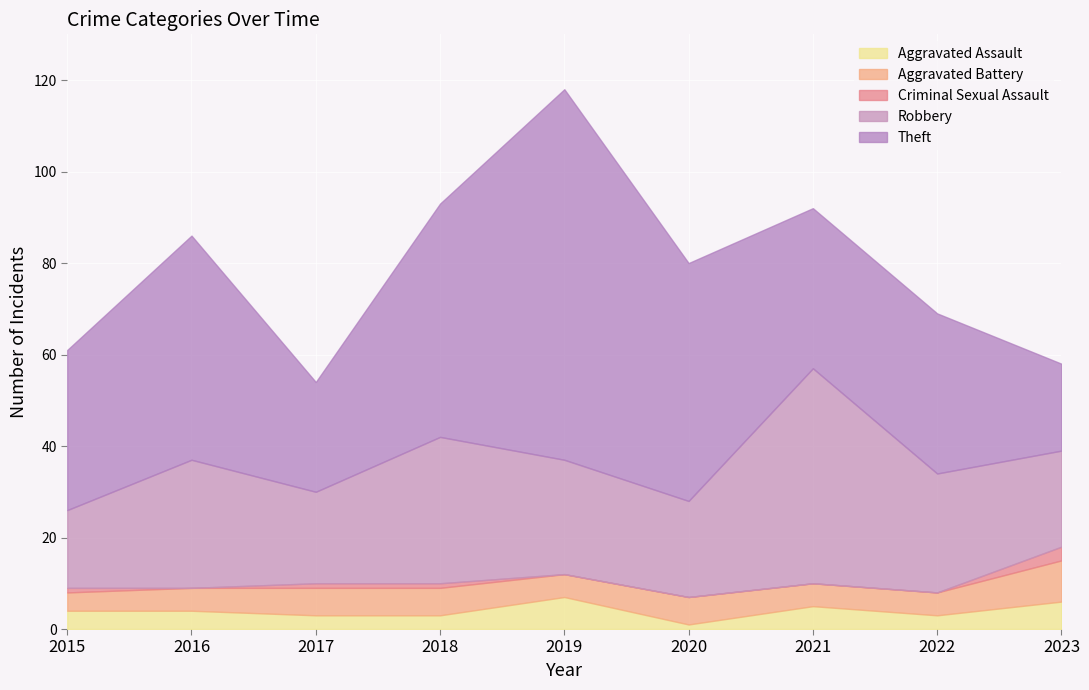

Rank the series by their maximum value, from highest to lowest.

Theft, Robbery, Aggravated Battery, Aggravated Assault, Criminal Sexual Assault